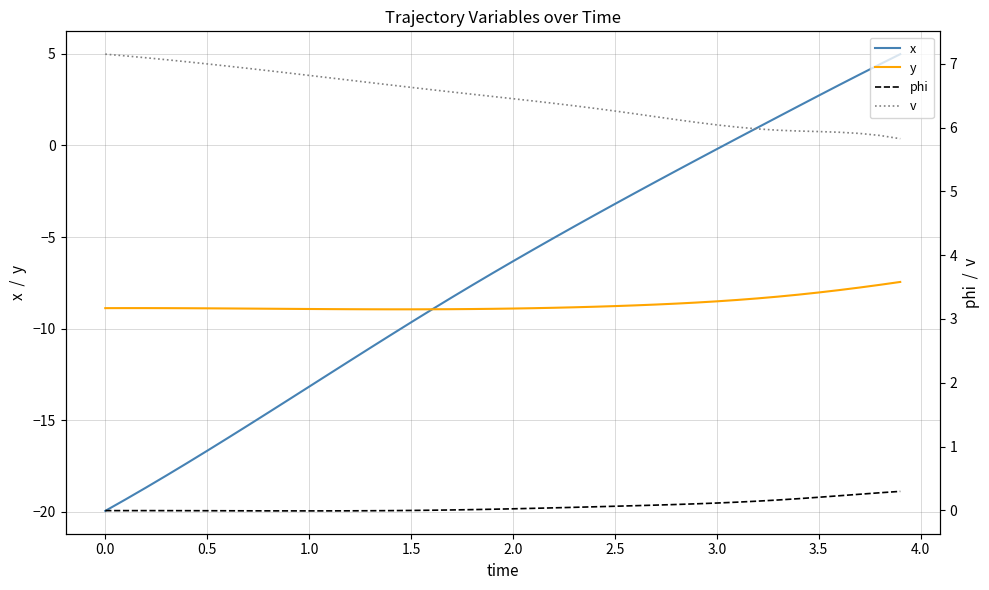

What are all the series names shown in the legend?

x, y, phi, v